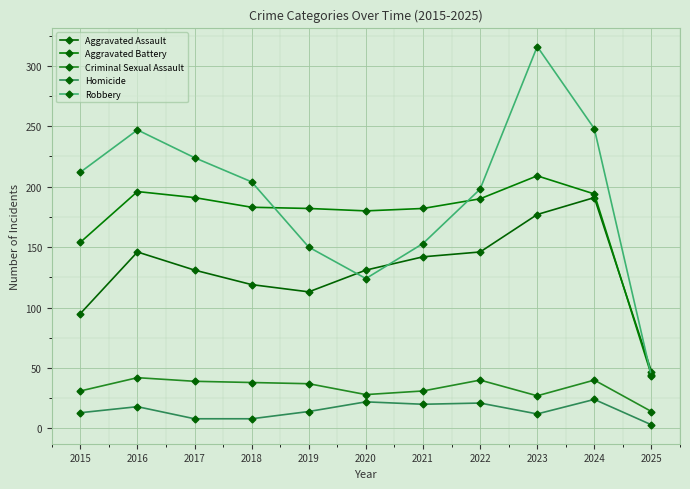

True or false: Aggravated Assault and Homicide cross at least once.

False